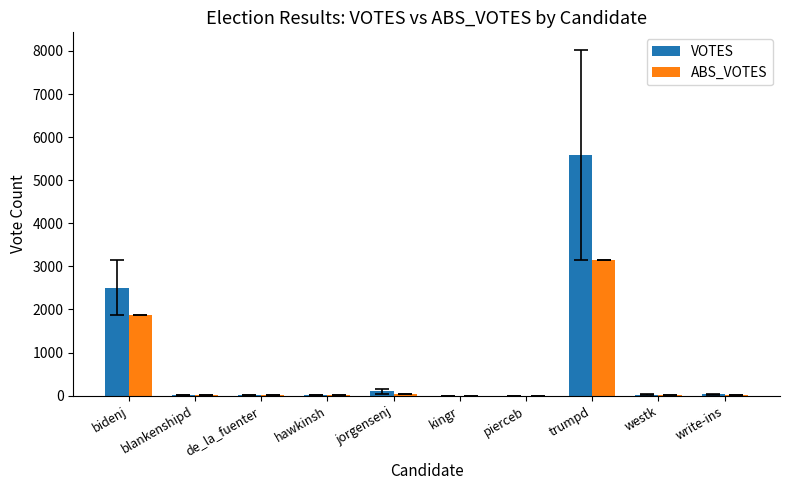

What is the difference between the VOTES values at kingr and blankenshipd?

5